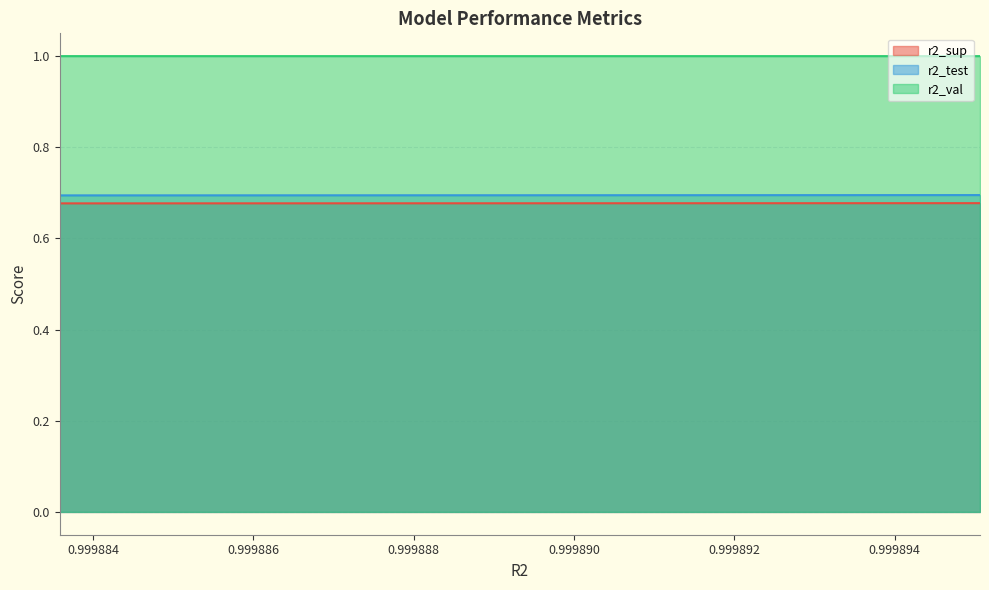

Reading left to right, what are all the values shown in this chart?

r2_sup: model_10_36_9=0.7	model_10_36_8=0.7	model_10_36_7=0.7	model_10_36_6=0.7	model_10_36_5=0.7	model_10_36_4=0.7	model_10_36_3=0.7	model_10_36_2=0.7	model_10_36_1=0.7	model_10_36_0=0.7
r2_test: model_10_36_9=0.7	model_10_36_8=0.7	model_10_36_7=0.7	model_10_36_6=0.7	model_10_36_5=0.7	model_10_36_4=0.7	model_10_36_3=0.7	model_10_36_2=0.7	model_10_36_1=0.7	model_10_36_0=0.7
r2_val: model_10_36_9=1.0	model_10_36_8=1.0	model_10_36_7=1.0	model_10_36_6=1.0	model_10_36_5=1.0	model_10_36_4=1.0	model_10_36_3=1.0	model_10_36_2=1.0	model_10_36_1=1.0	model_10_36_0=1.0